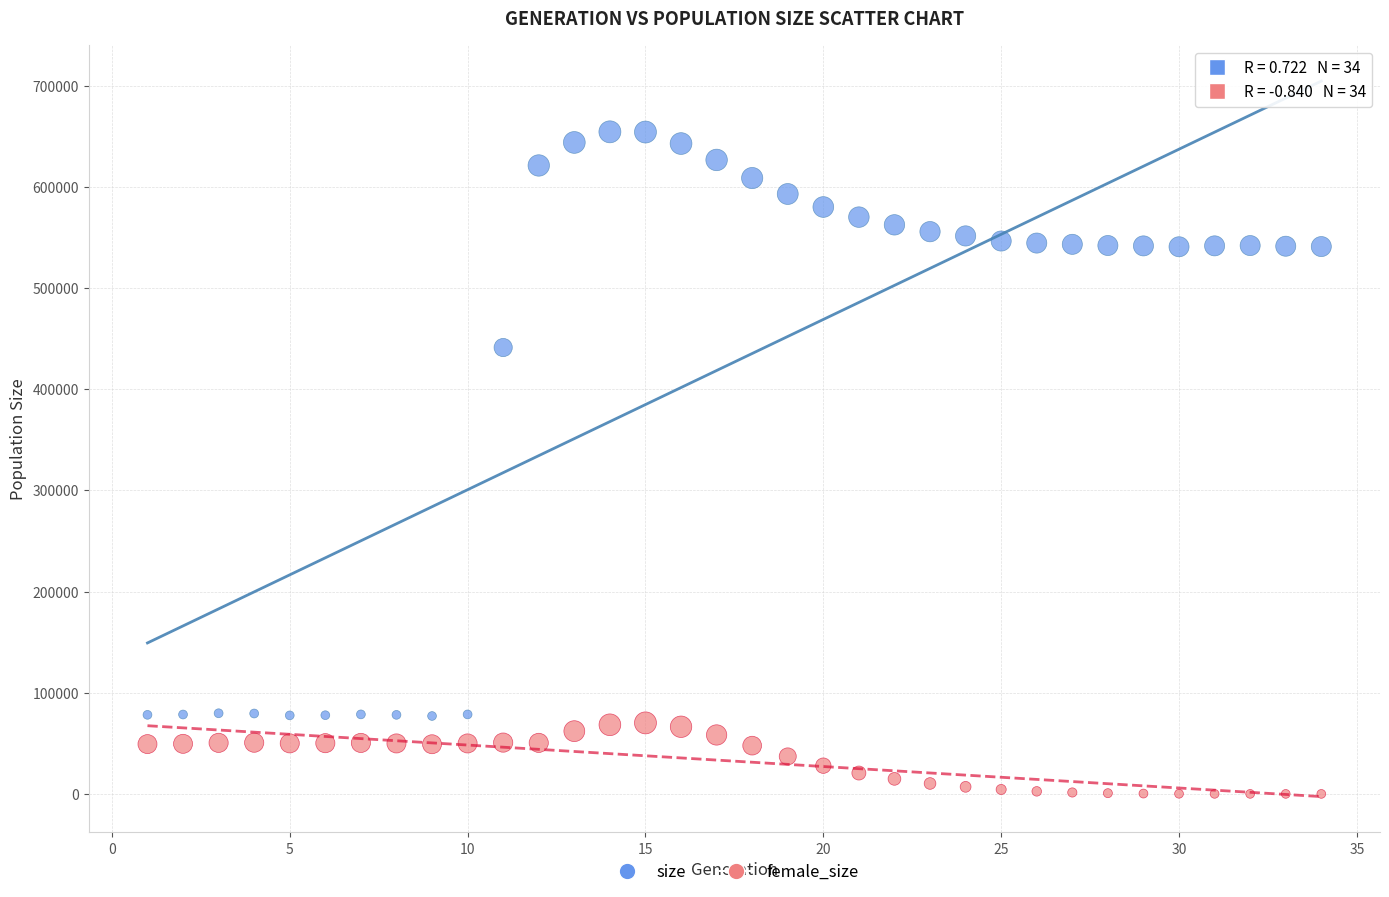

Across all data points, what is the range of Y values (max minus min)?

654286